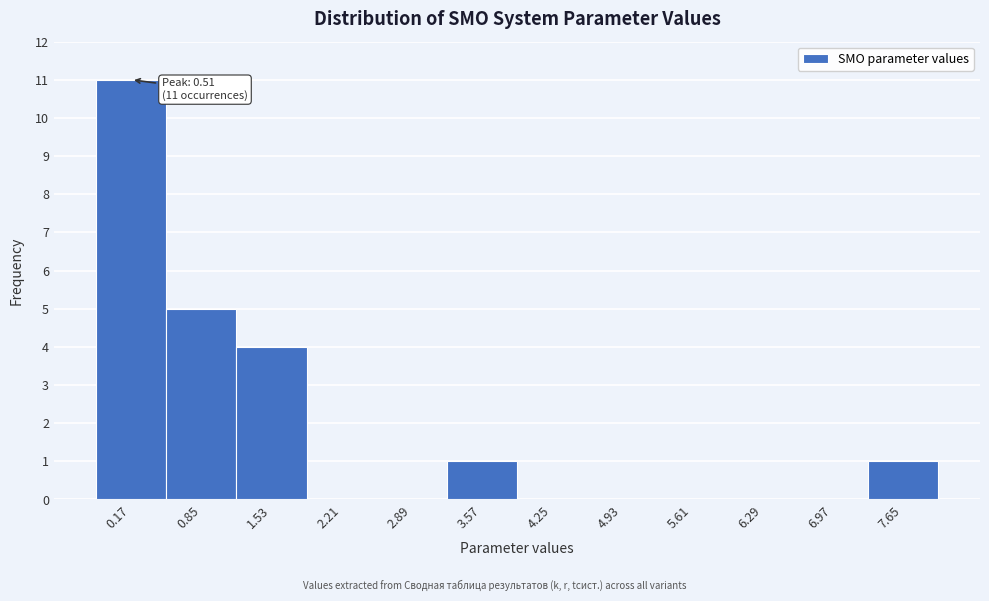

Reading right to left, transcribe all the data shown in this chart.

7.65=1	6.97=0	6.29=0	5.61=0	4.93=0	4.25=0	3.57=1	2.89=0	2.21=0	1.53=4	0.85=5	0.17=11